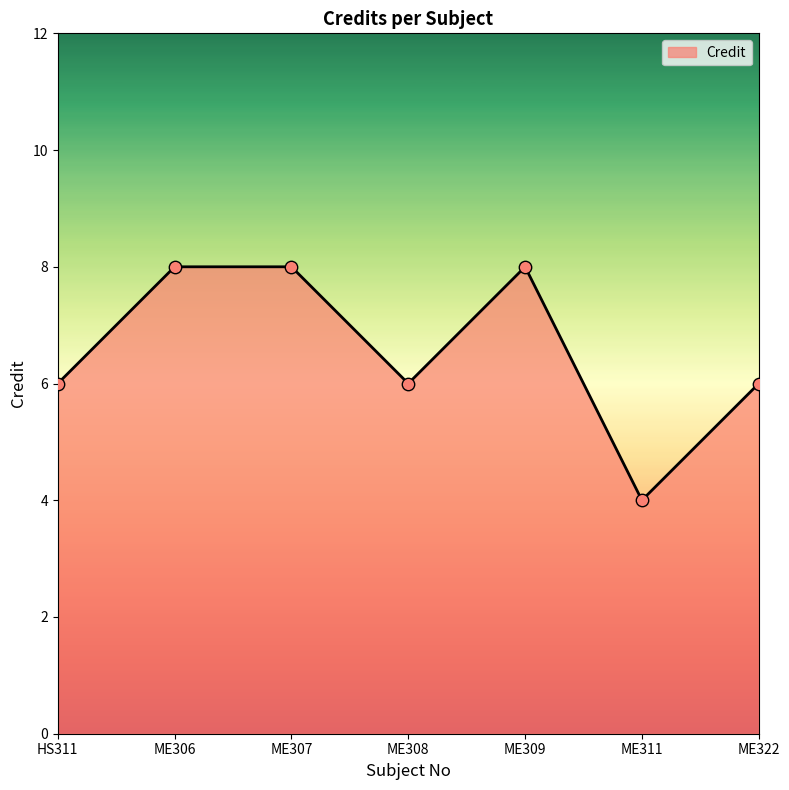

Approximately how many times larger is the value at ME306 compared to ME307?

1.0